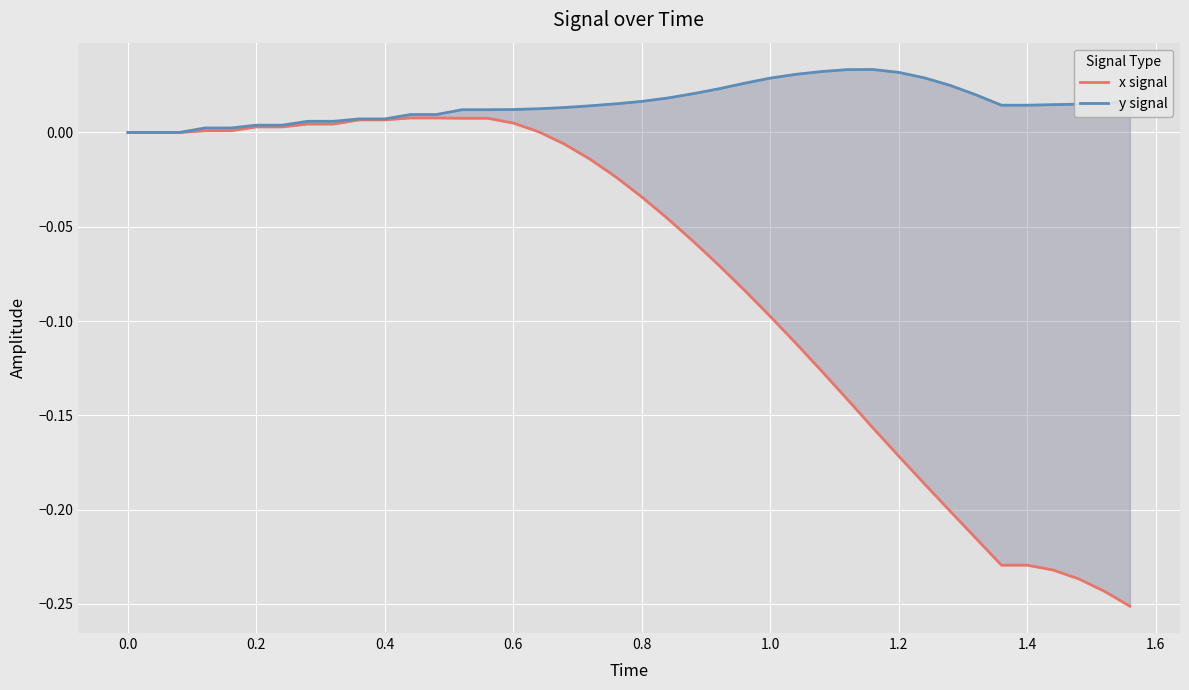

True or false: x signal and y signal intersect in this chart.

False